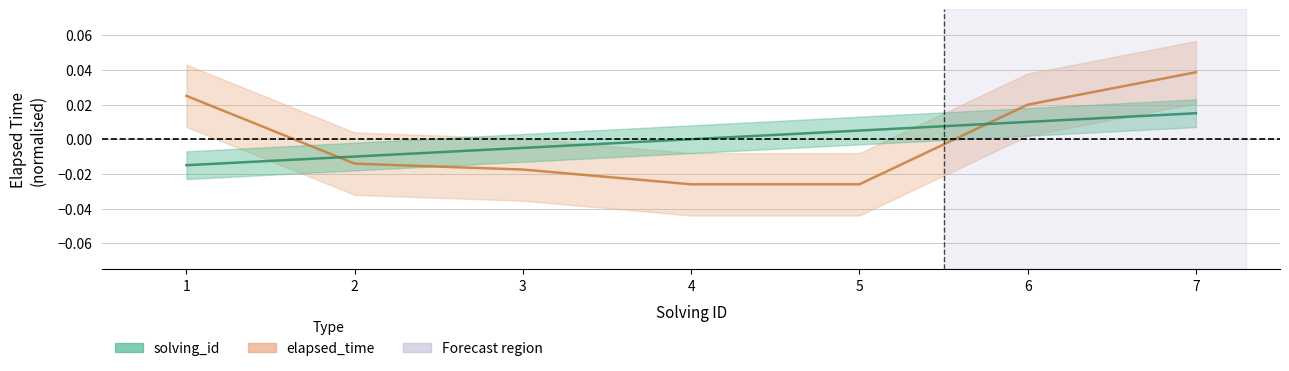

True or false: solving_id and elapsed_time intersect in this chart.

True